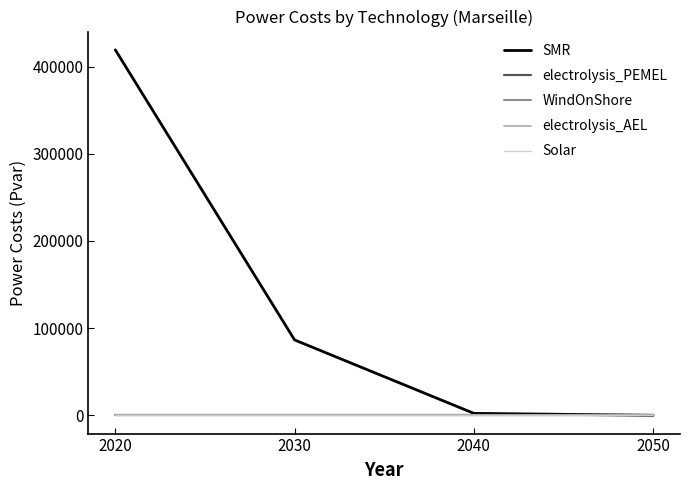

Reading left to right, what are all the values shown in this chart?

SMR: 419224.6	86459.5	2242.7	0.0
electrolysis_PEMEL: 0.0	0.0	0.0	0.0
WindOnShore: 0.0	0.0	0.0	0.0
electrolysis_AEL: 0.0	0.0	0.0	0.0
Solar: 0.0	0.0	0.0	0.0